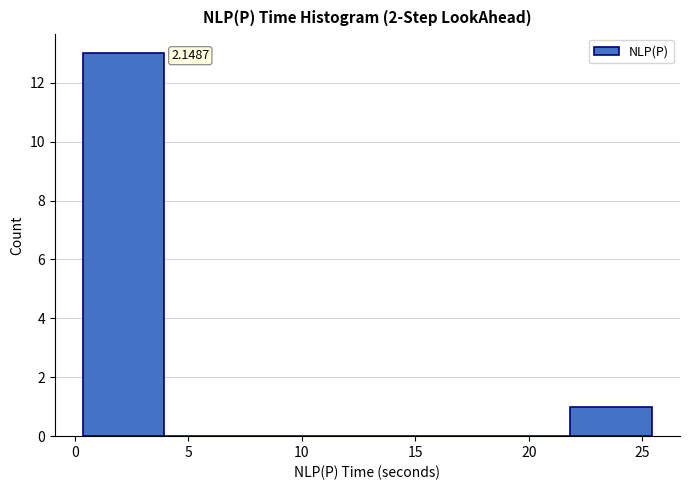

Over which range of the x-axis is the bar tallest?

0.5 to 4.0